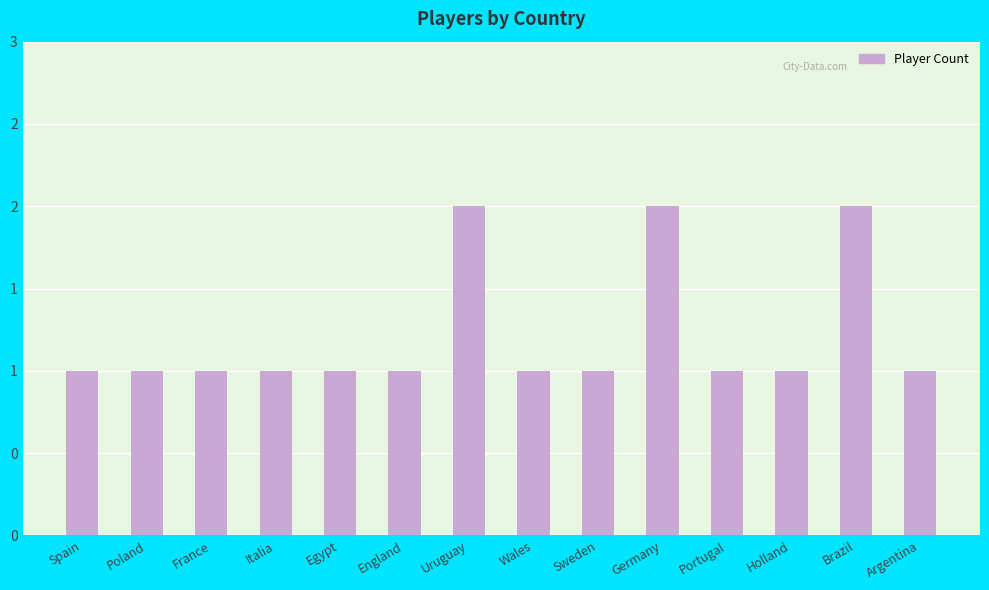

Rank the categories by value from highest to lowest.

Uruguay, Germany, Brazil, Spain, Poland, France, Italia, Egypt, England, Wales, Sweden, Portugal, Holland, Argentina